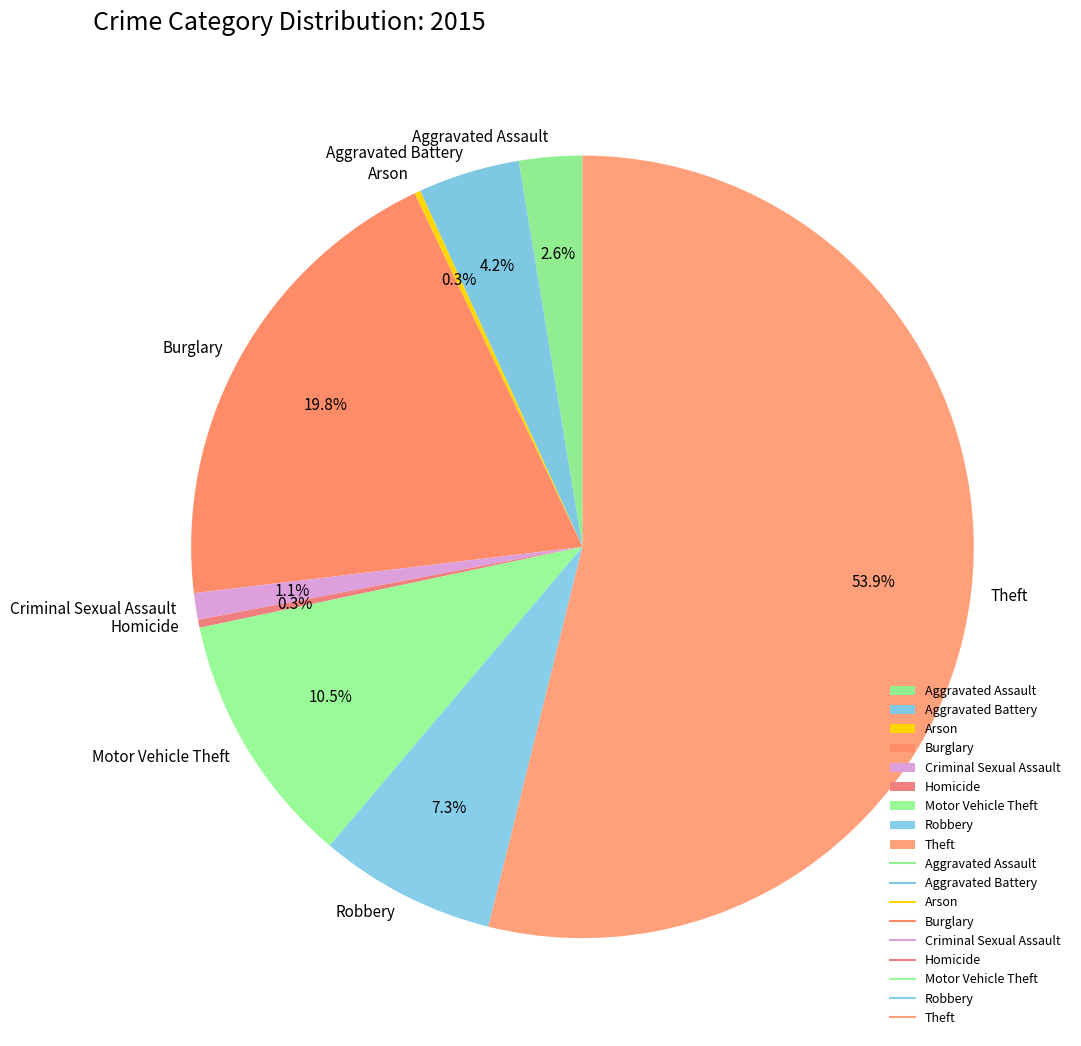

Does any single category account for the majority?

Yes